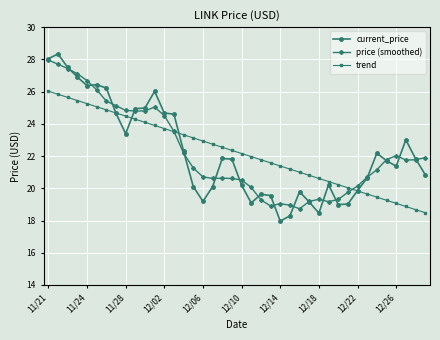

Which series has the widest spread of values?

current_price